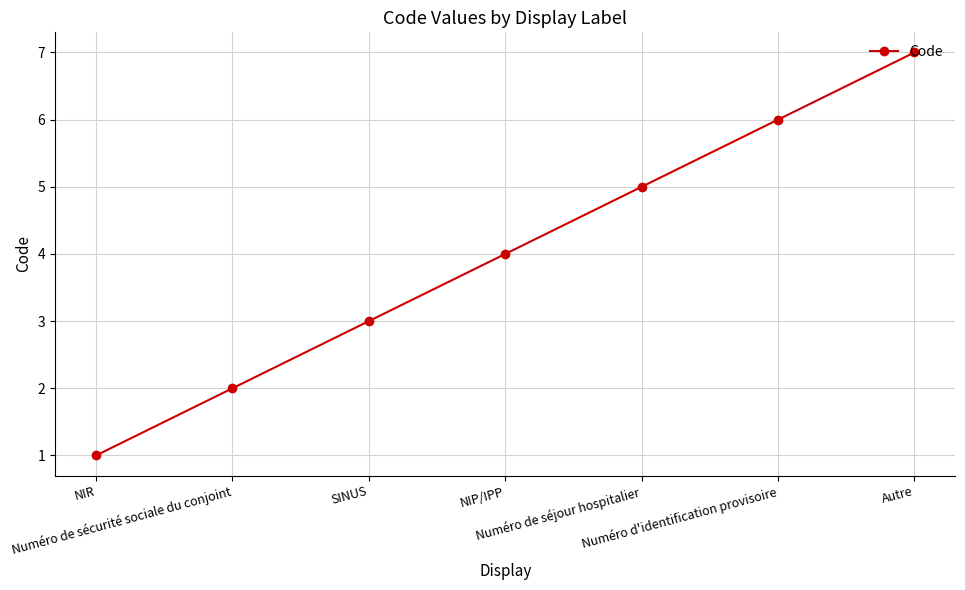

Reading left to right, transcribe all the data shown in this chart.

NIR=1	Numéro de sécurité sociale du conjoint=2	SINUS=3	NIP/IPP=4	Numéro de séjour hospitalier=5	Numéro d'identification provisoire=6	Autre=7